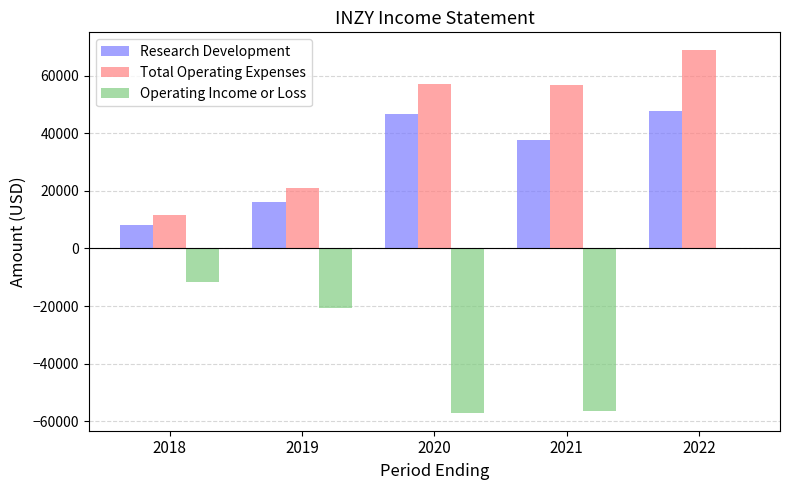

Are the bars grouped side by side (vs. stacked)?

Yes